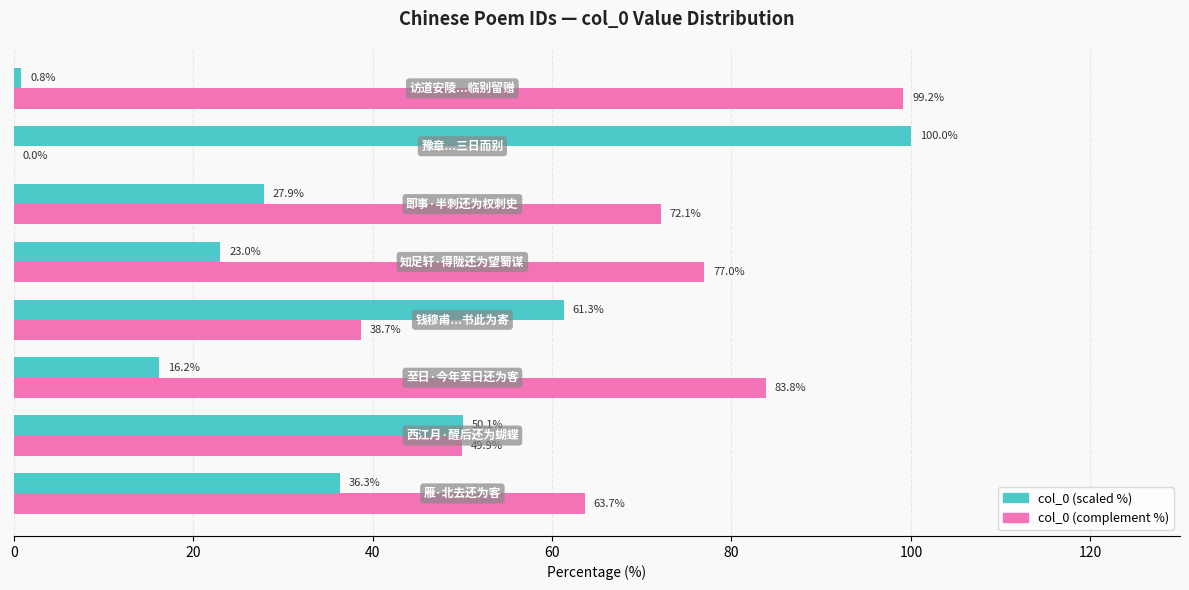

What is the maximum value shown in the chart?

100.0